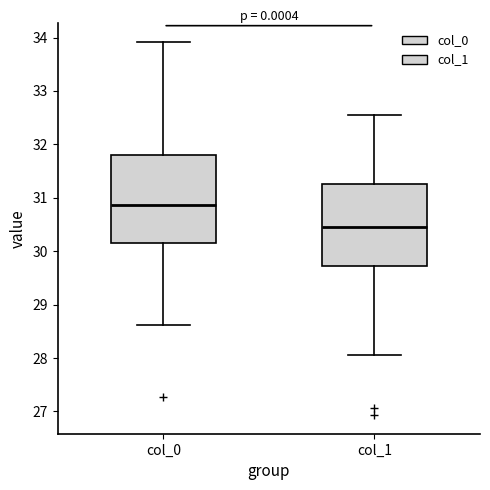

Which box has the highest median line?

col_0